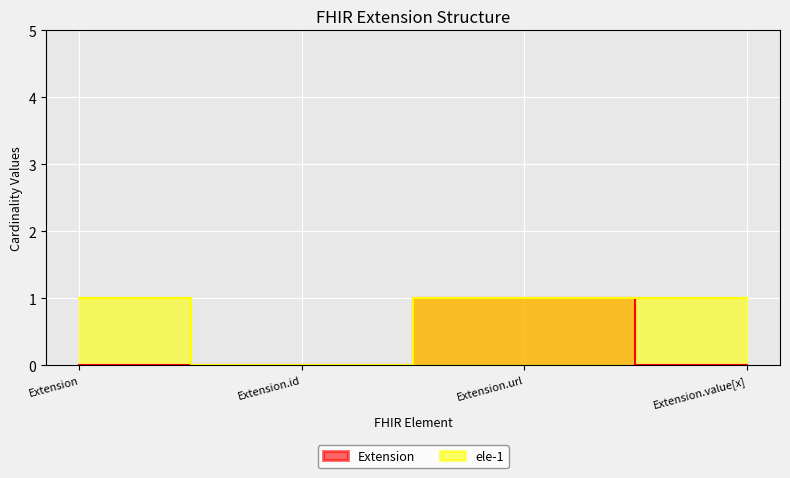

True or false: ele-1 and Extension intersect in this chart.

False